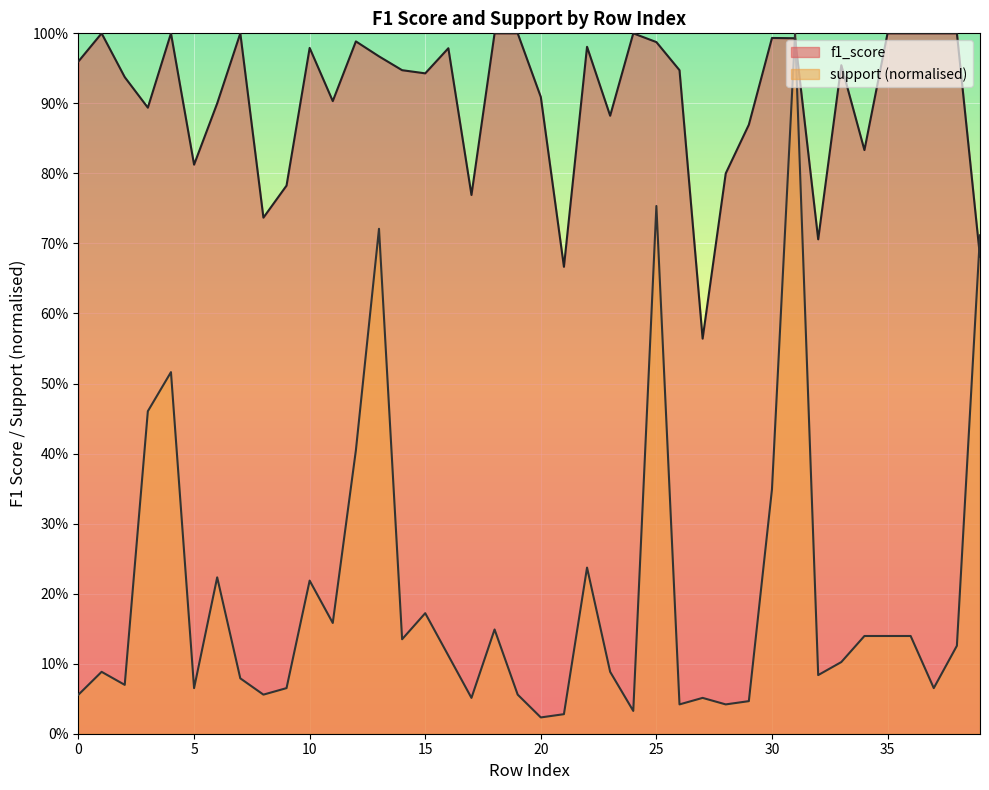

Which series has the largest range (max minus min)?

support (normalised)